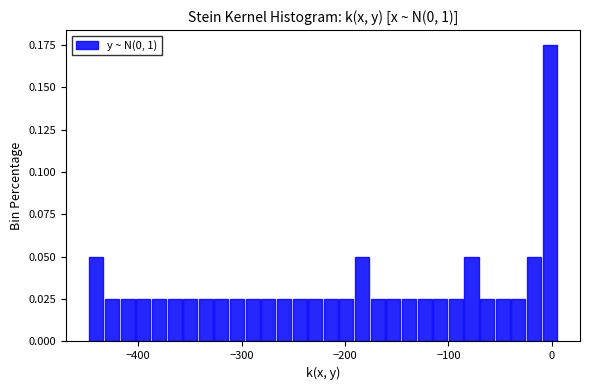

Around what value on the x-axis is the tallest bar? Give the approximate position of its centre, as read against the axis.

0